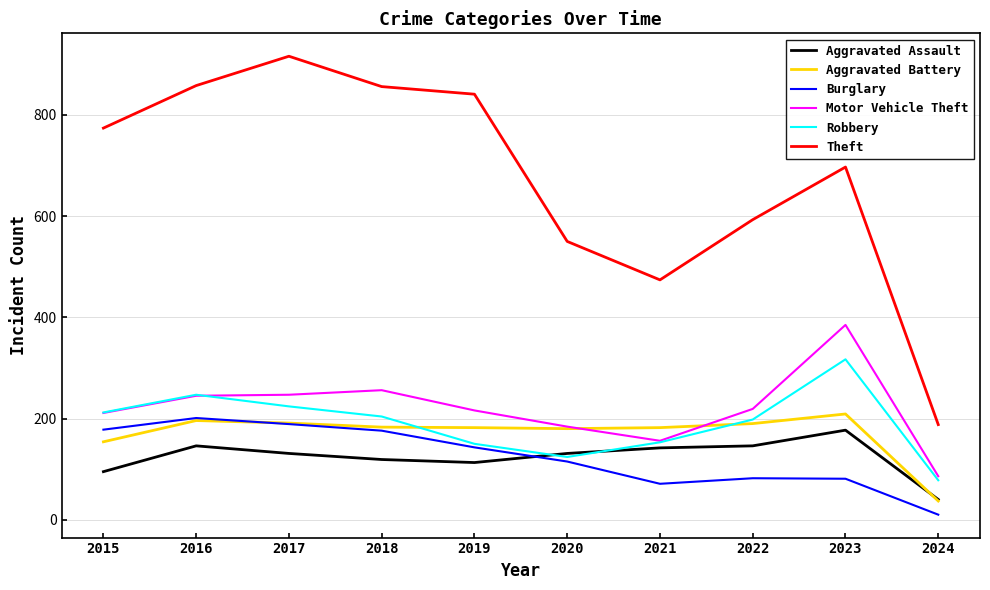

What is the difference between the maximum and minimum values in the Theft series?

728